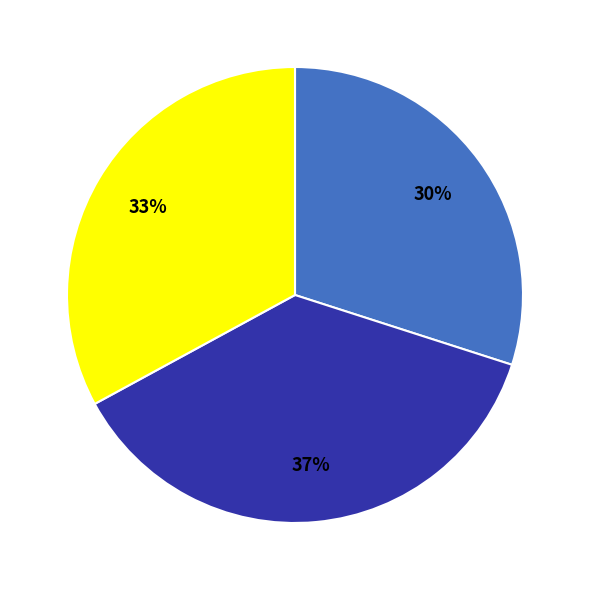

To the nearest percent, what is the difference between the largest and smallest slice percentages?

7%